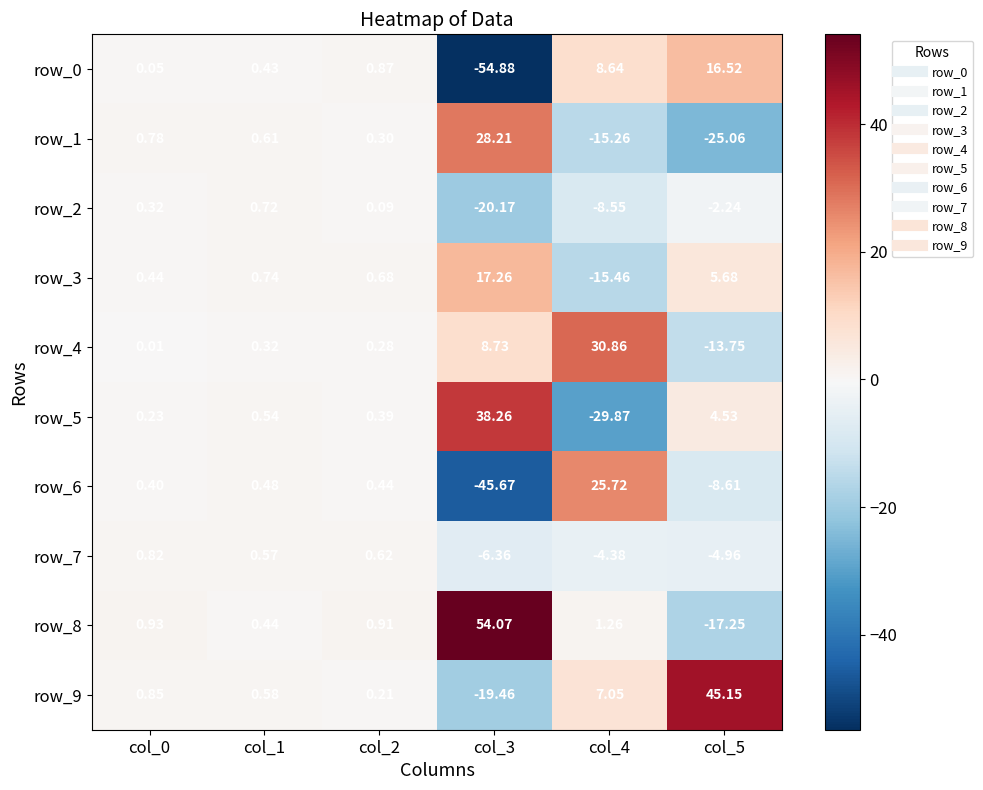

At col_2, list the series in order from largest to smallest.

row_8, row_0, row_3, row_7, row_6, row_5, row_1, row_4, row_9, row_2